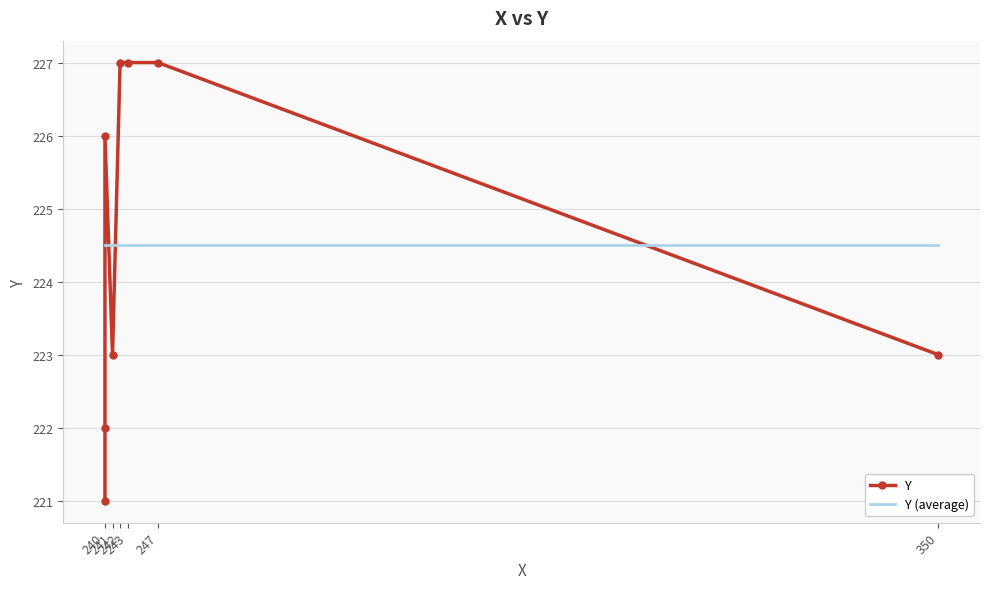

After their last crossing, which series has the higher values: Y (average) or Y?

Y (average)